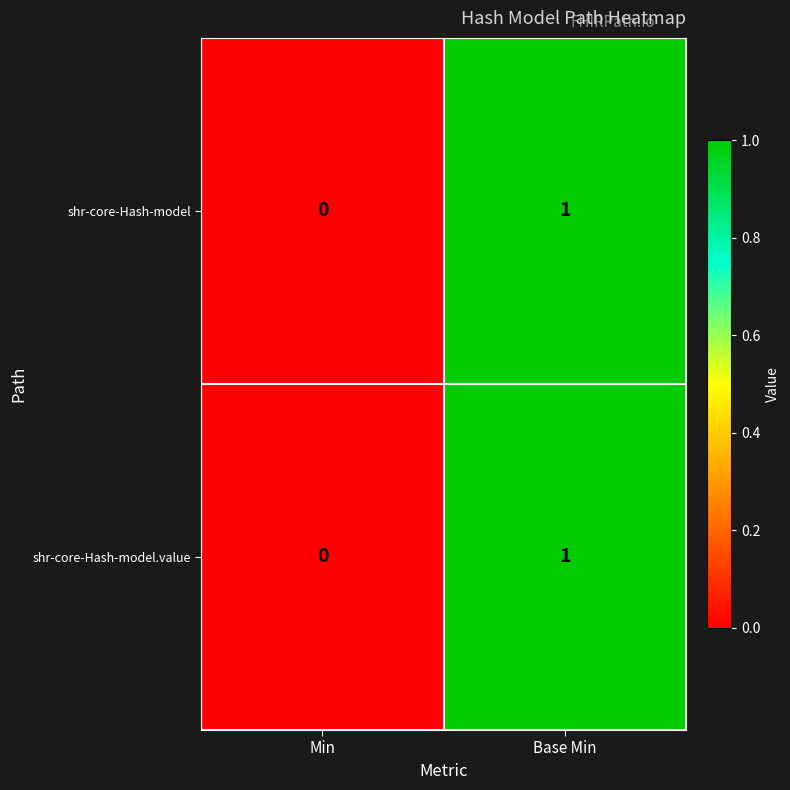

True or false: shr-core-Hash-model.value has a value of 2 at Base Min.

False